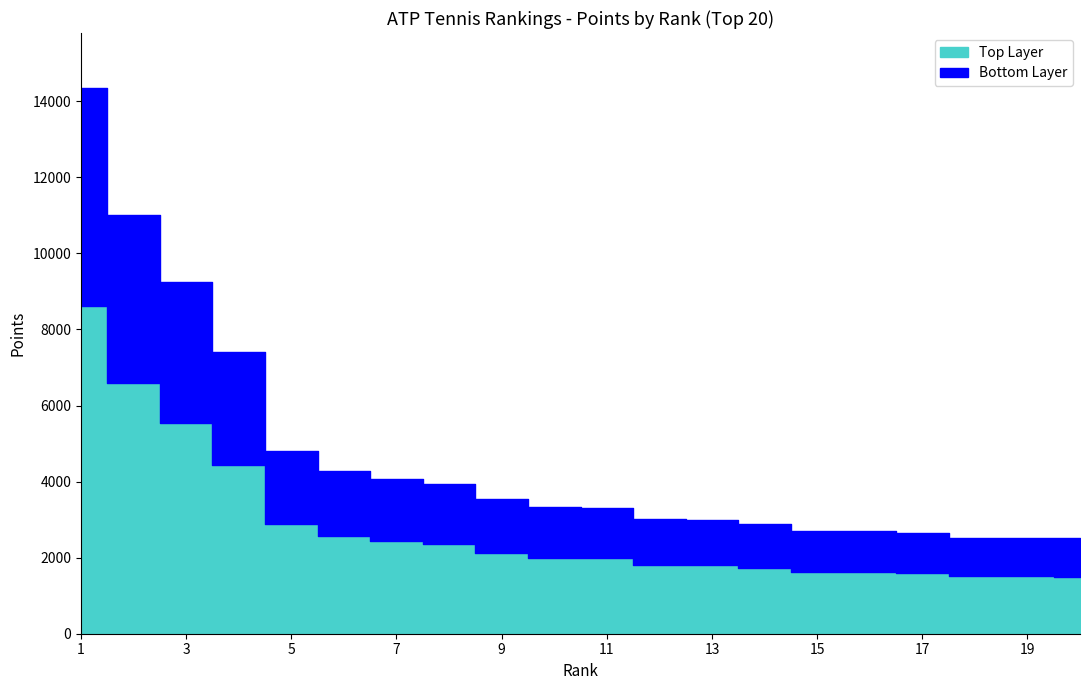

Is it true that the value at Novak Djokovic is 14323?

False